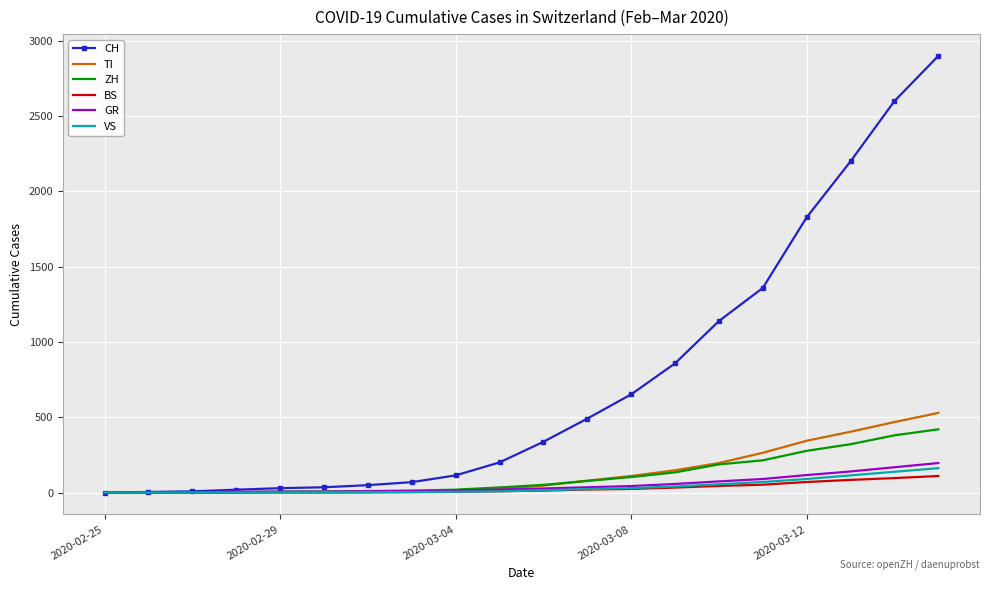

Which series has the largest total across all categories?

CH